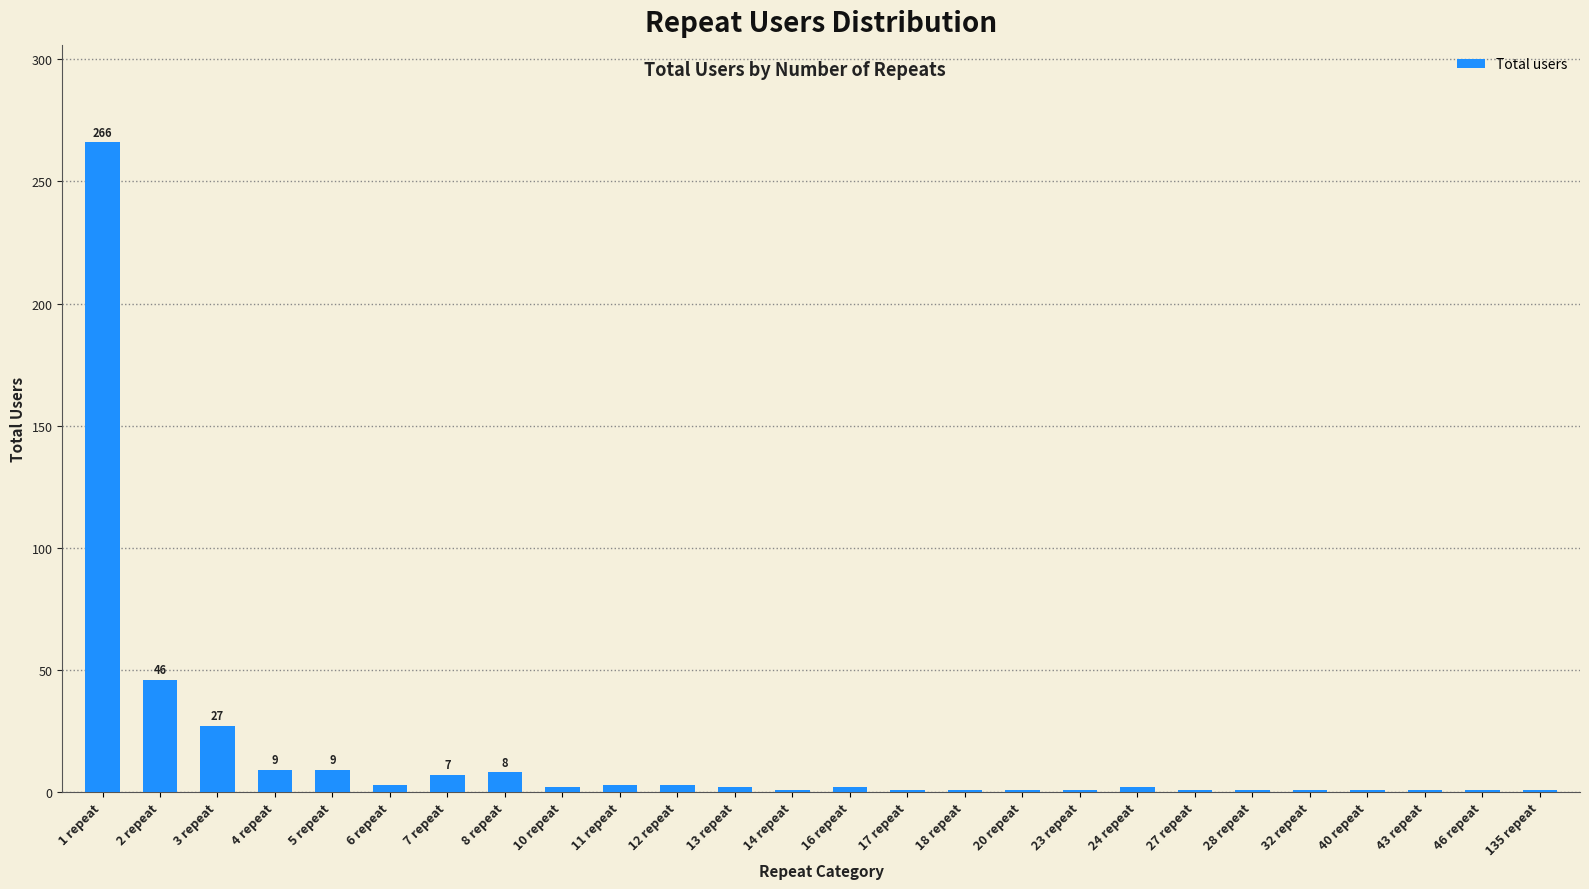

What is the difference between the maximum and minimum values?

265